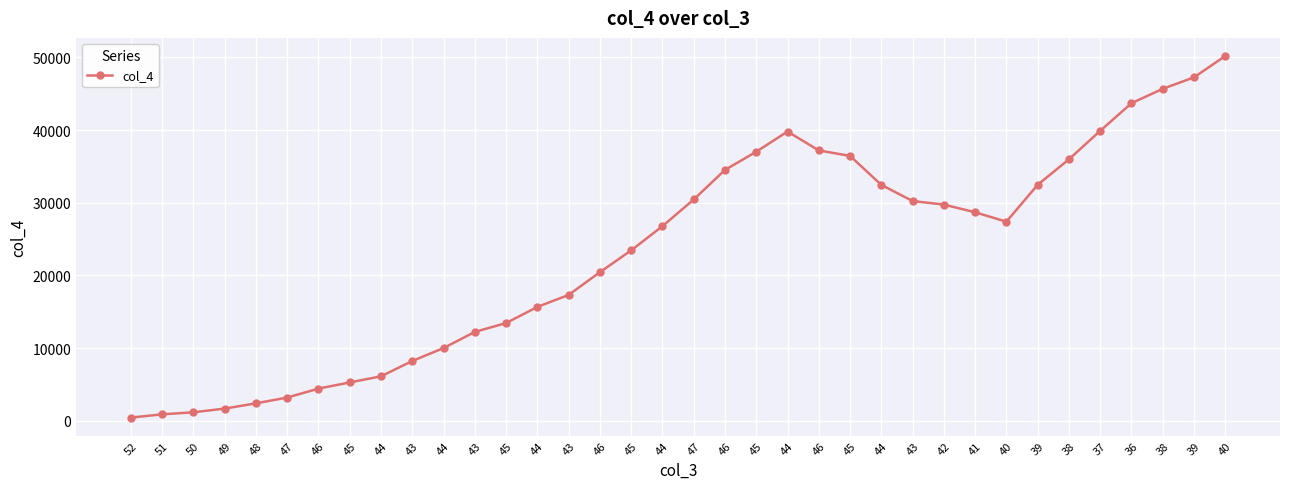

How many lines are shown in the chart?

1